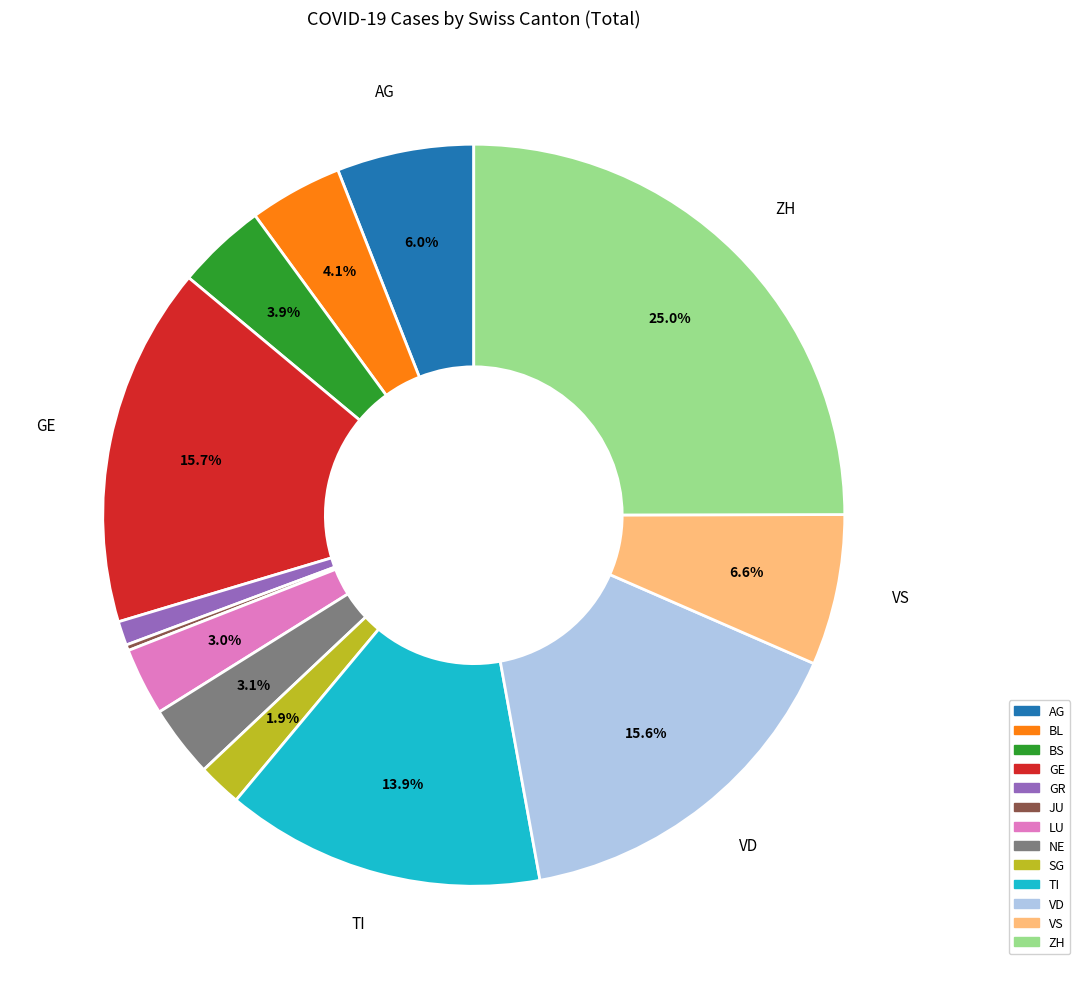

Between NE and BL, which is larger?

BL